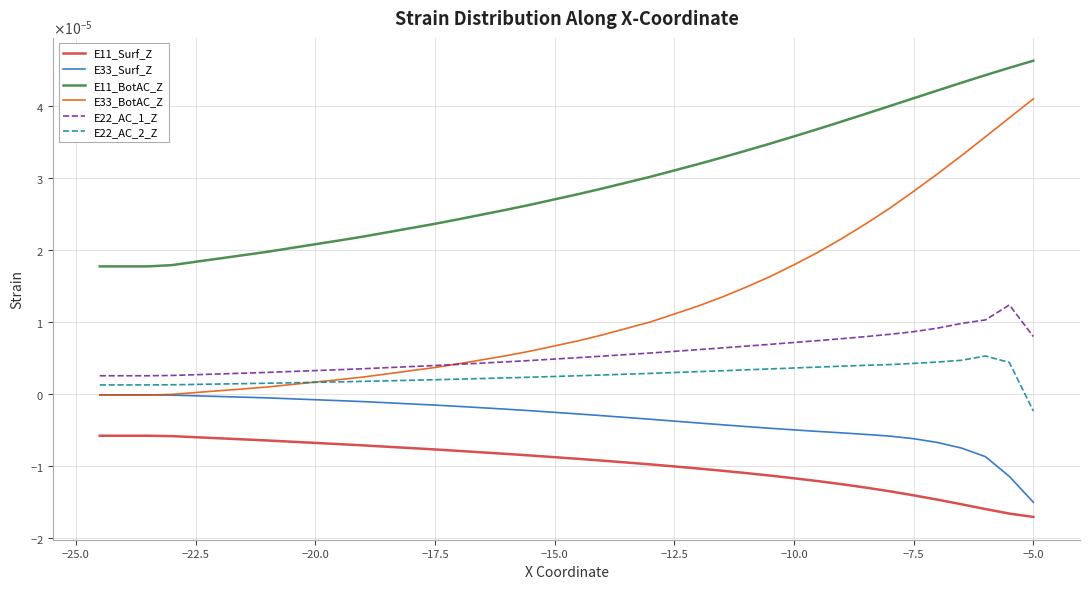

Which series has the largest total across all categories?

E11_BotAC_Z